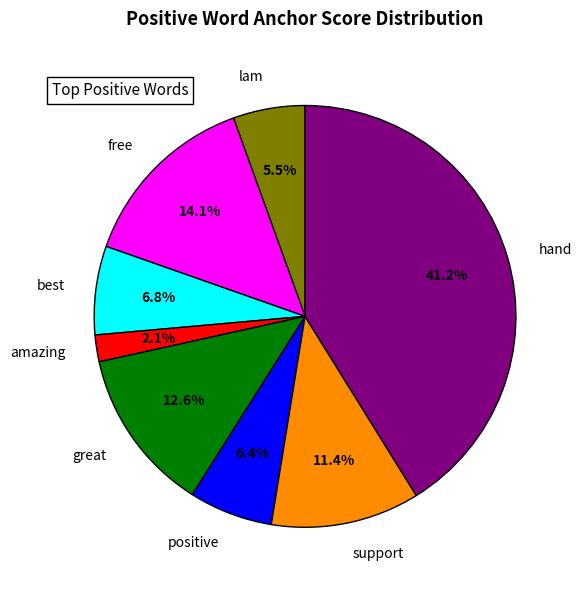

Is it true that hand is 30% of the pie?

False